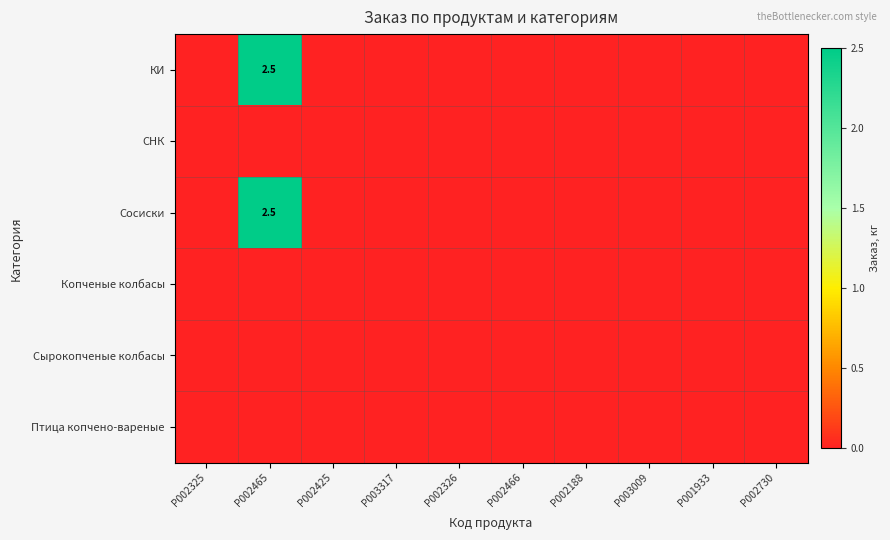

The Сосиски series shows 1.4 at P002465. True or false?

False